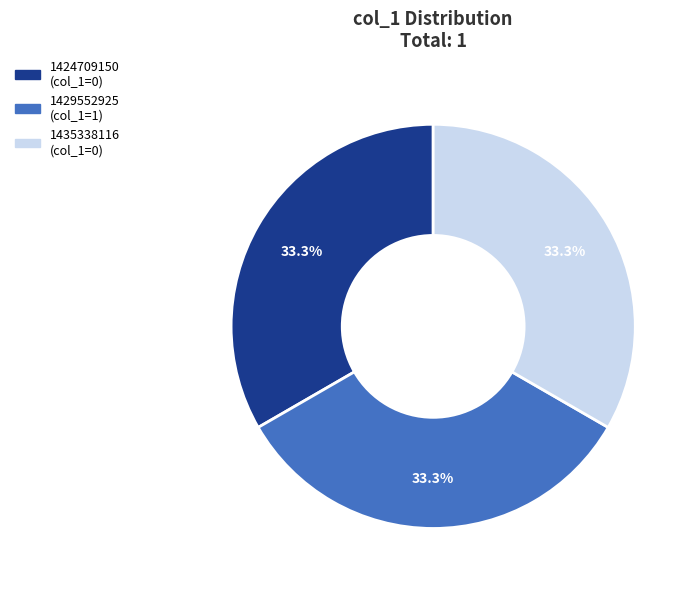

Approximately how many times larger is the value at 1424709150 compared to 1435338116?

1.0